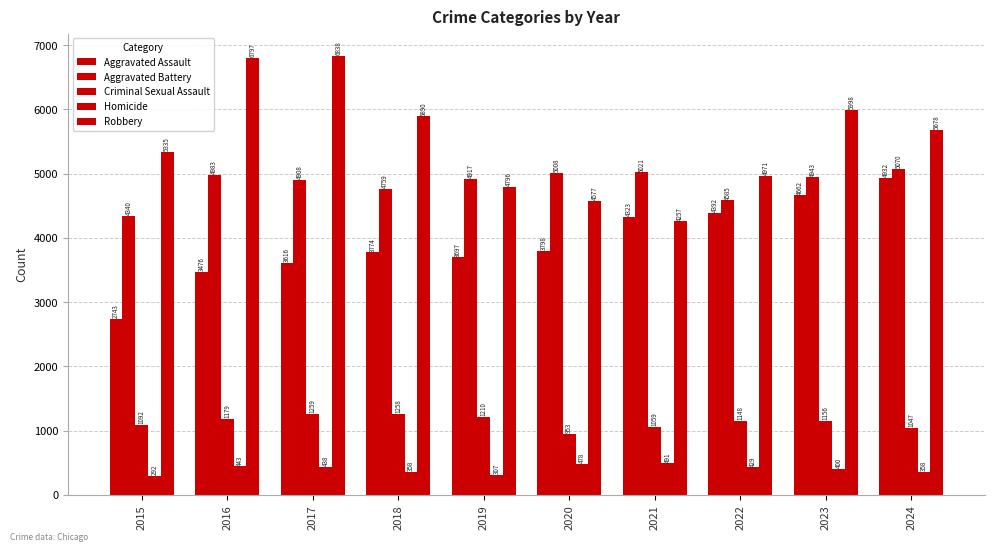

How many groups of bars are there?

10